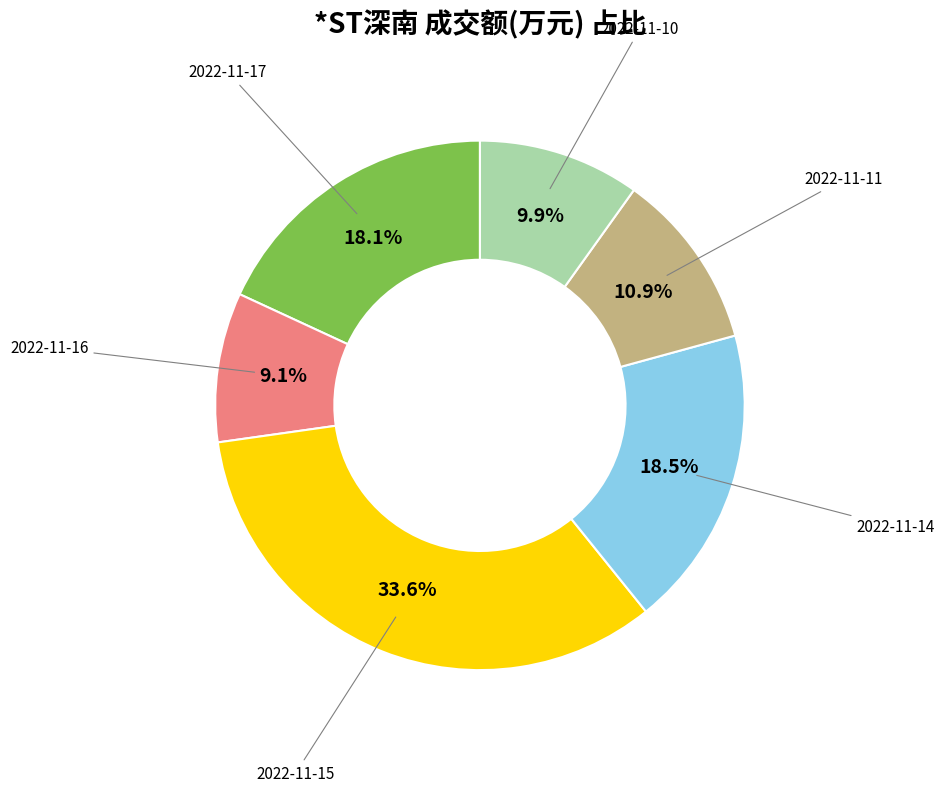

True or false: 2022-11-15 accounts for 41% of the total.

False